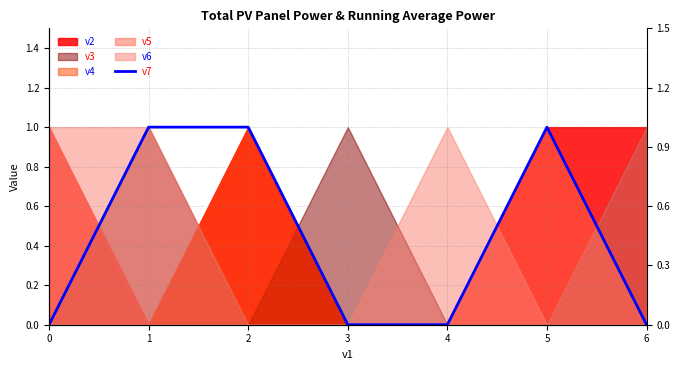

List the labels in order of value, smallest first.

0, 3, 4, 6, 1, 2, 5